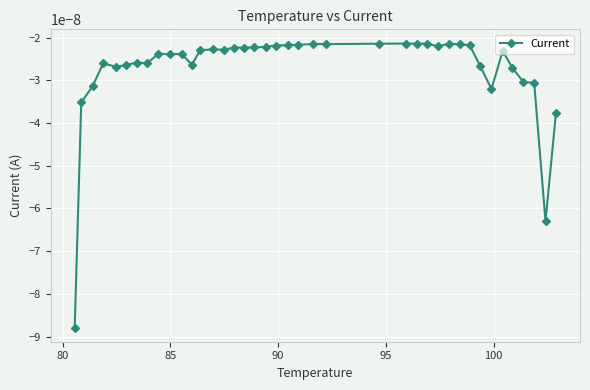

True or false: the data has more than 0 interior local peaks.

True